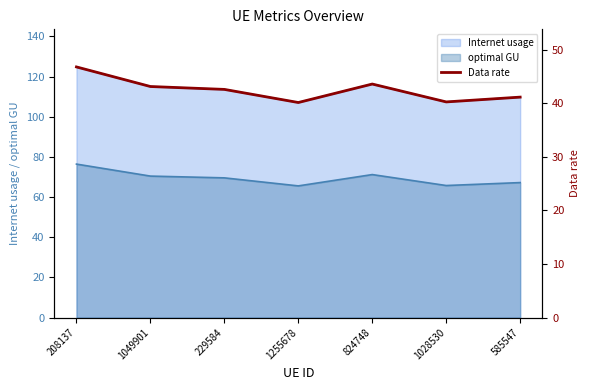

What is the label of the 6th point from the left?

1028530